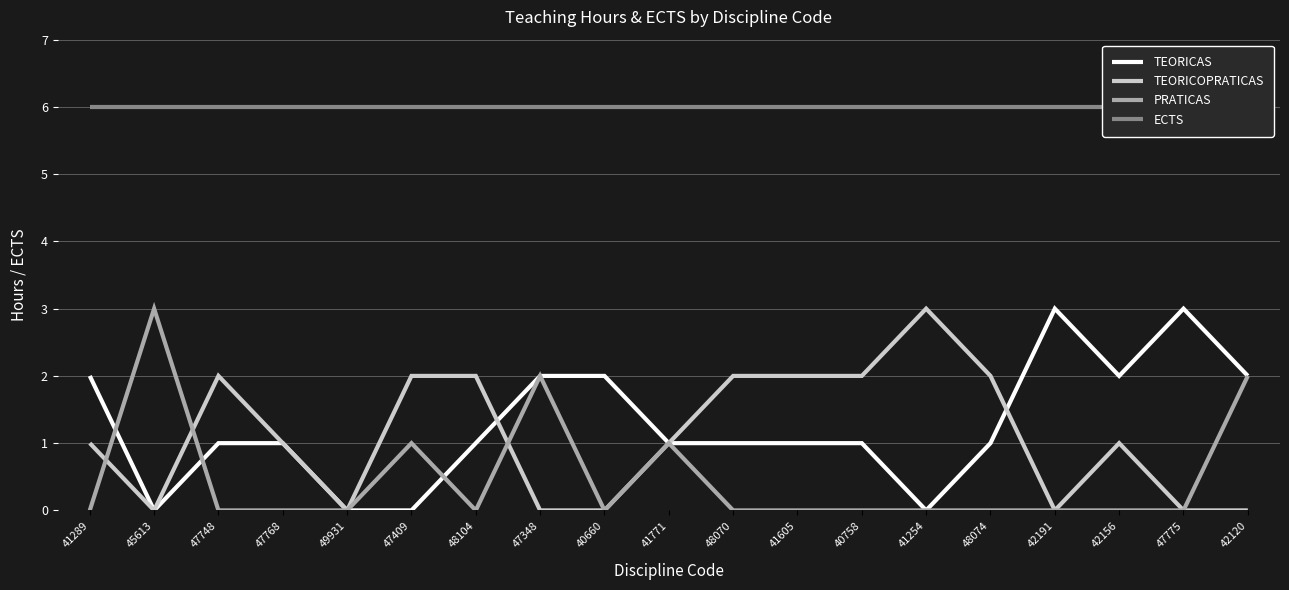

What is the sum of the ECTS values at 48104 and 47409?

12